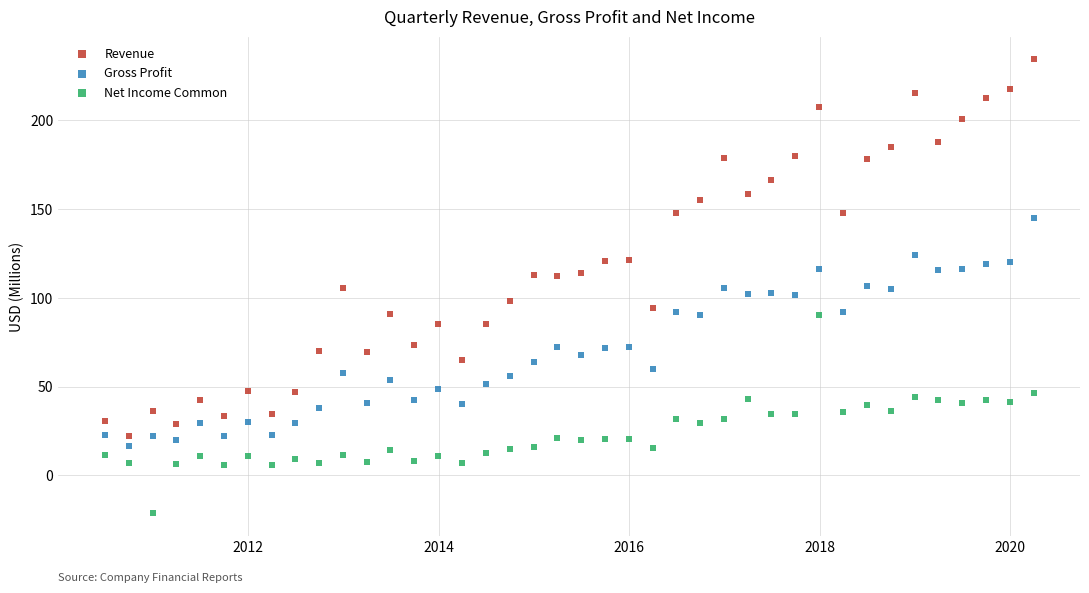

Which series contains the lowest Y value?

Net Income Common